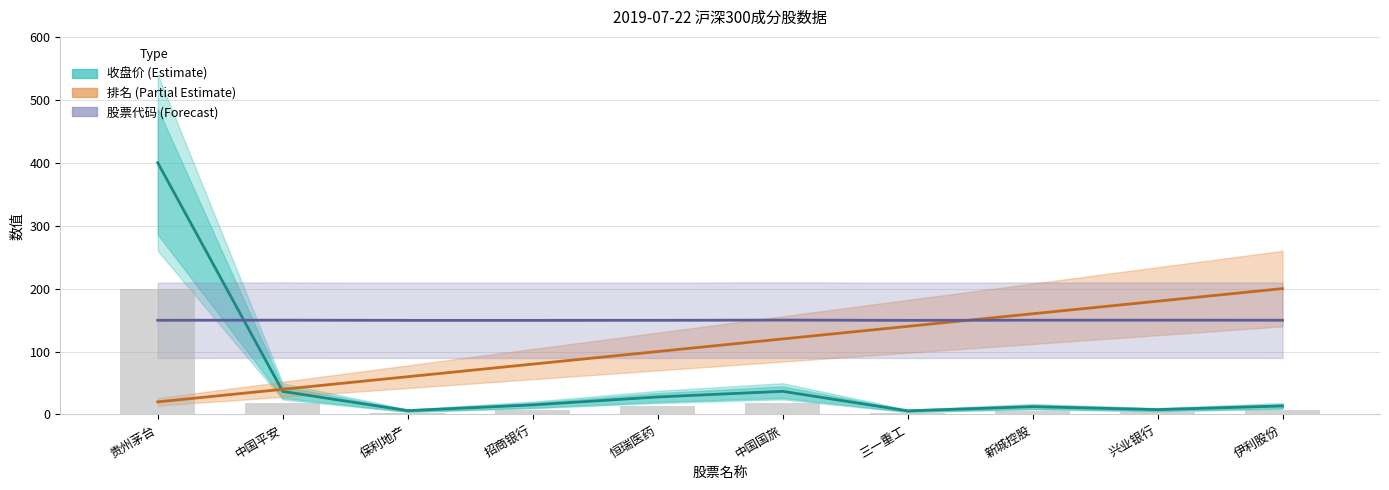

Reading right to left, transcribe all the data shown in this chart.

收盘价 (Estimate): 伊利股份=13.5	兴业银行=7.7	新城控股=12.4	三一重工=5.7	中国国旅=36.8	恒瑞医药=27.8	招商银行=15.2	保利地产=6.1	中国平安=36.6	贵州茅台=400.0
排名 (Partial Estimate): 伊利股份=200.0	兴业银行=180.0	新城控股=160.0	三一重工=140.0	中国国旅=120.0	恒瑞医药=100.0	招商银行=80.0	保利地产=60.0	中国平安=40.0	贵州茅台=20.0
股票代码 (Forecast): 伊利股份=149.8	兴业银行=149.8	新城控股=149.8	三一重工=149.5	中国国旅=150.0	恒瑞医药=149.6	招商银行=149.5	保利地产=149.5	中国平安=149.9	贵州茅台=149.7
净买入(参考): 伊利股份=6.7	兴业银行=3.8	新城控股=6.2	三一重工=2.9	中国国旅=18.4	恒瑞医药=13.9	招商银行=7.6	保利地产=3.0	中国平安=18.3	贵州茅台=200.0